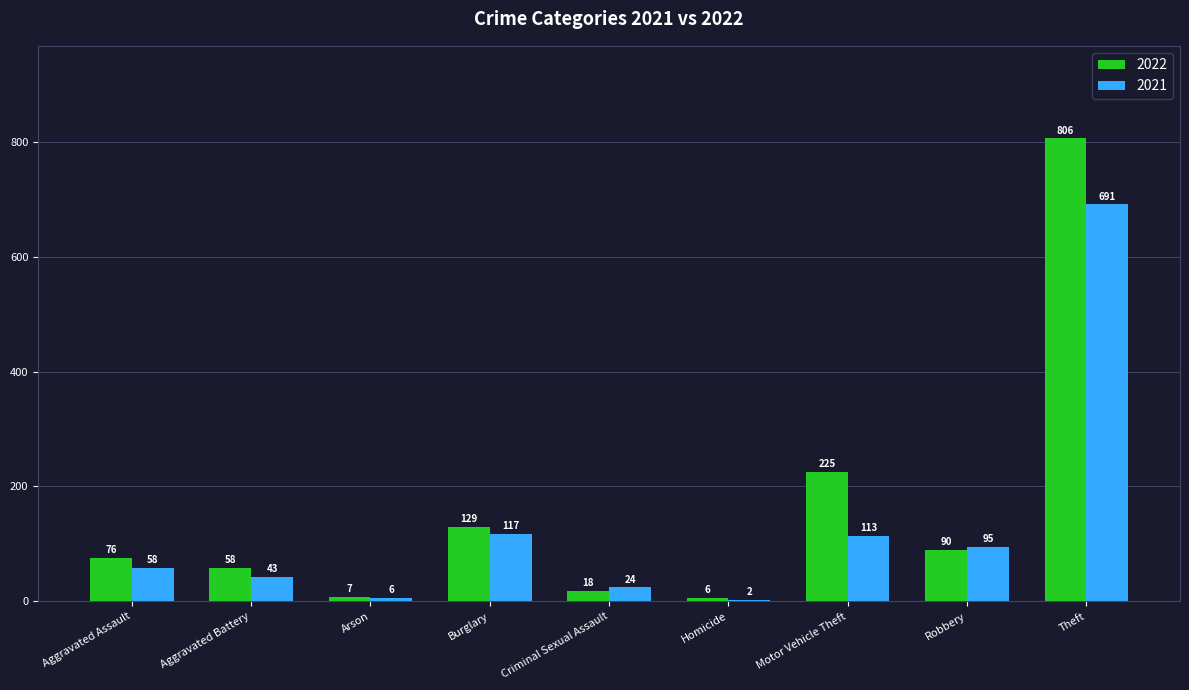

Is the value of 2021 at Theft greater than the value of 2022 at Homicide?

Yes